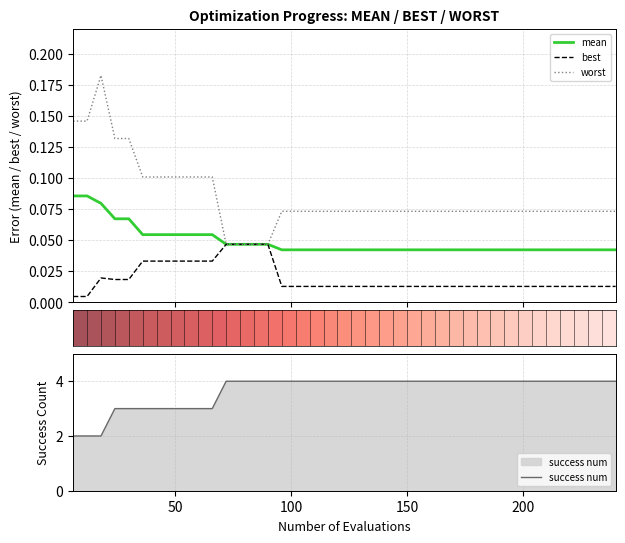

What is the highest value of the success num series?

4